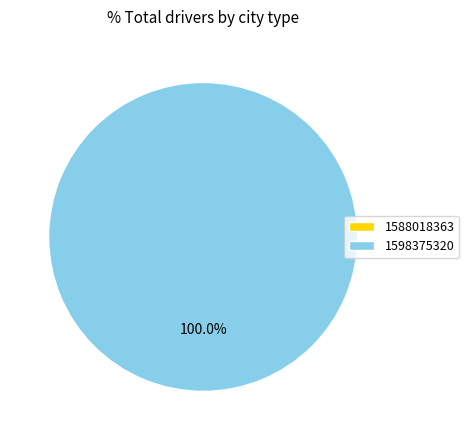

Do 1598375320 and 1588018363 together represent more than half of the pie?

Yes